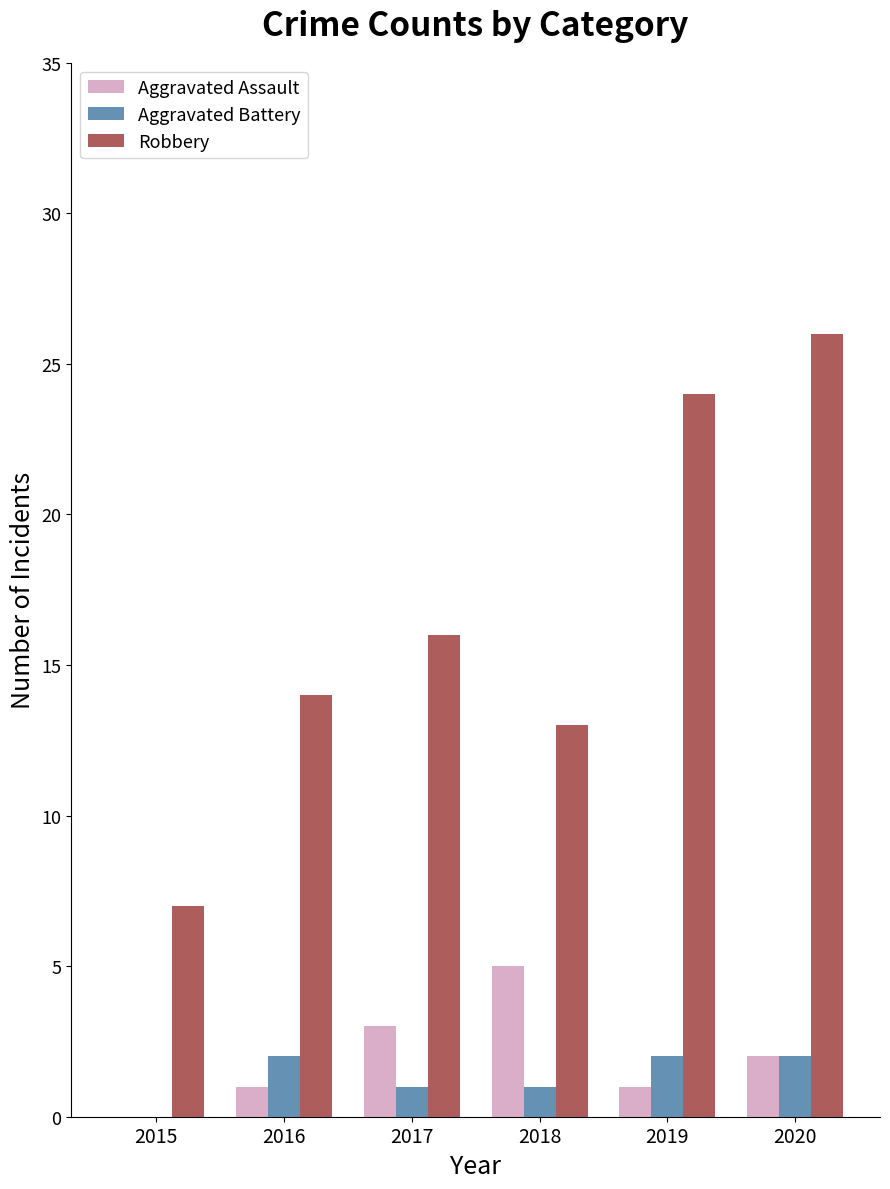

Count the number of data series in this chart.

3